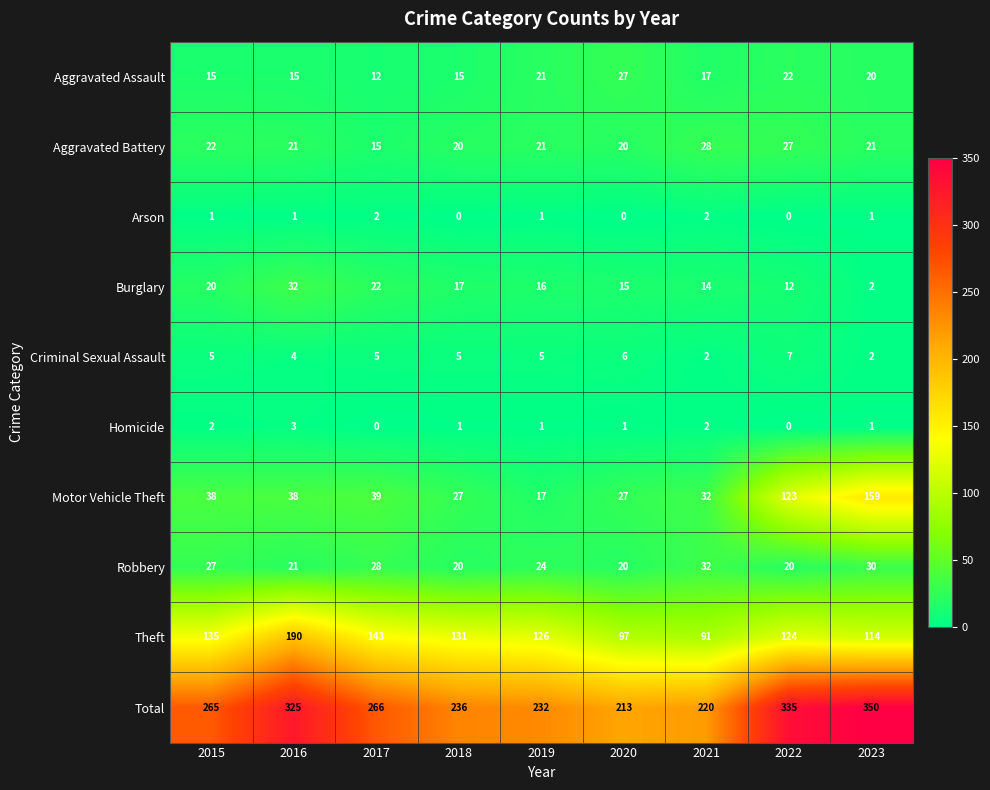

At how many categories does at least one series exceed 300?

3